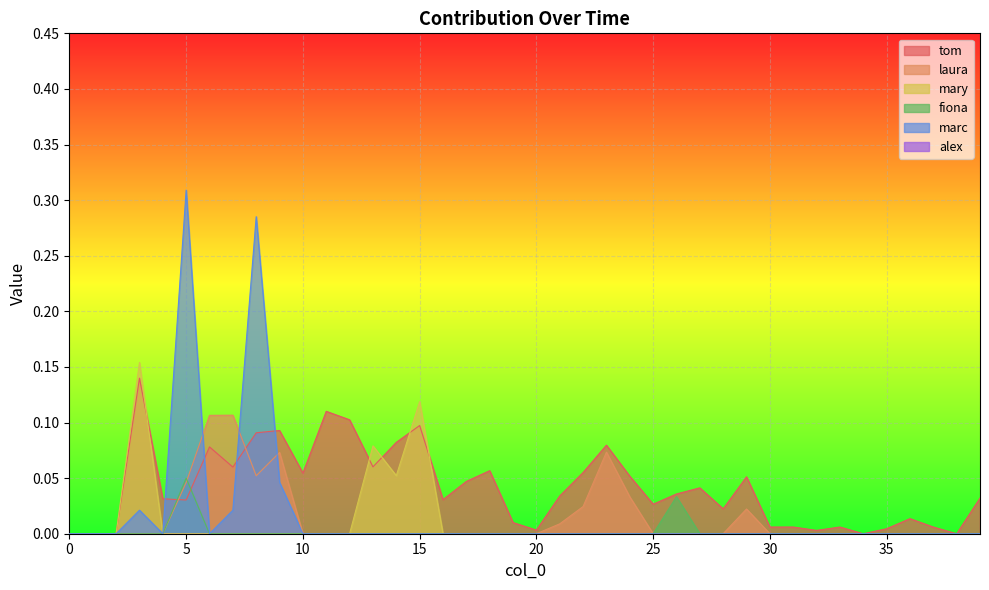

At 30, list the series in order from smallest to largest.

laura, mary, fiona, marc, tom